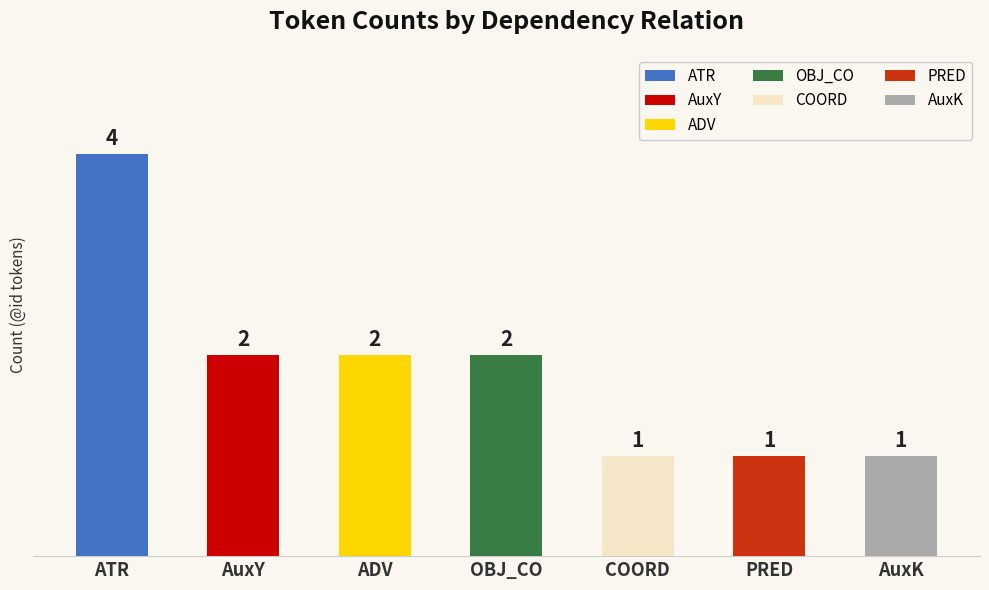

What is the label of the 4th bar from the left?

OBJ_CO